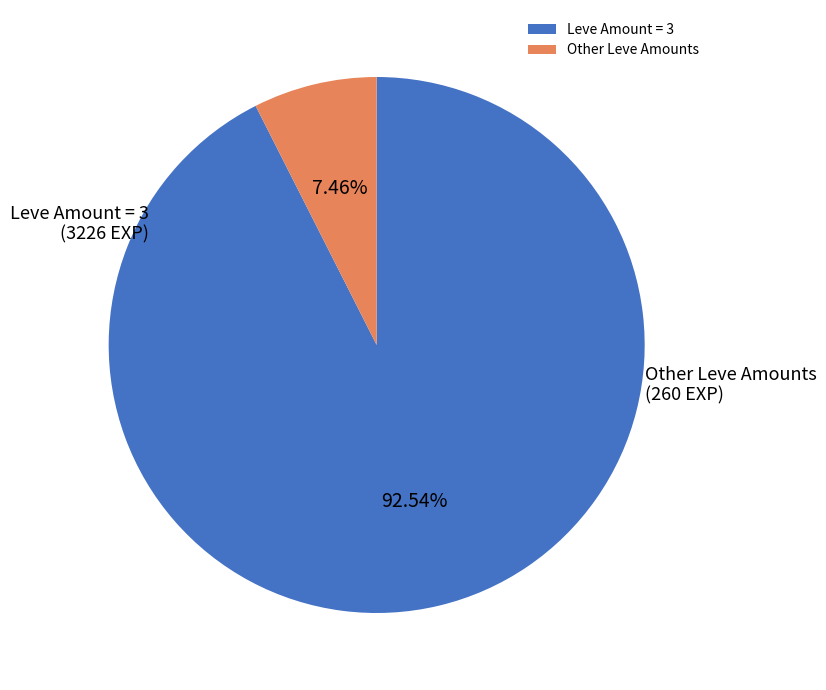

Which category has the smallest portion of the pie?

Other Leve Amounts